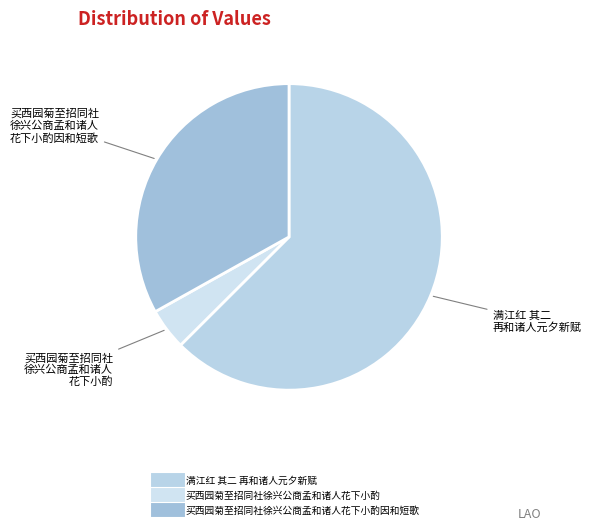

How many slices are in this pie chart?

3